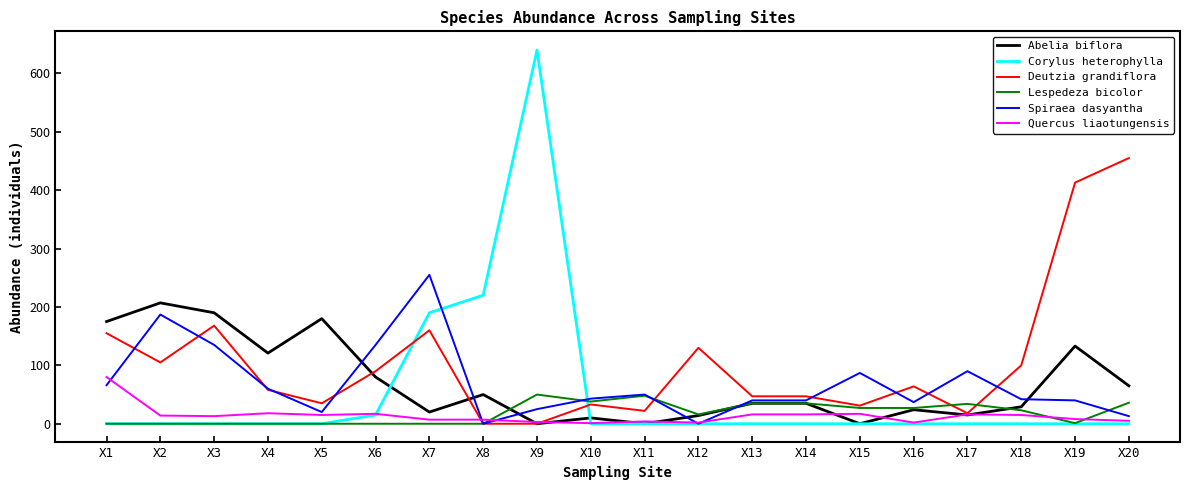

The Lespedeza bicolor series shows 0 at X1. True or false?

True